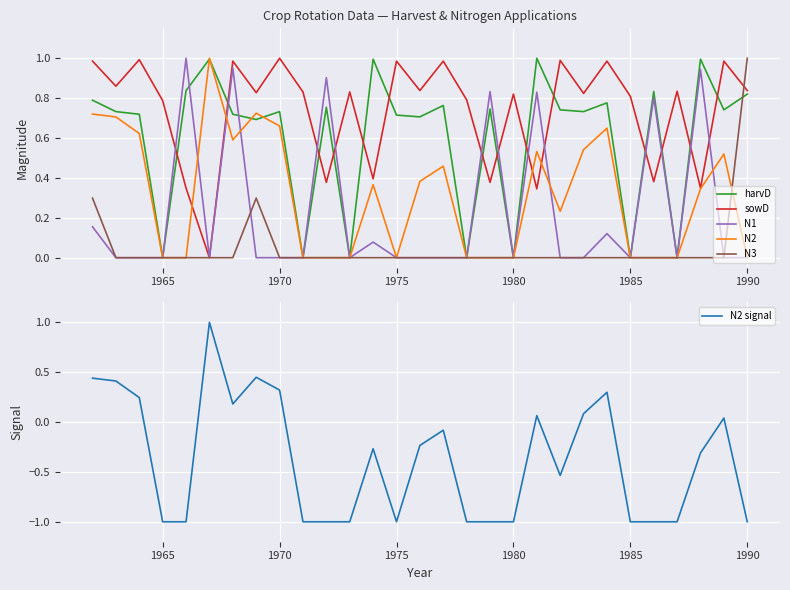

What is the highest value of the N2 signal series?

1.0